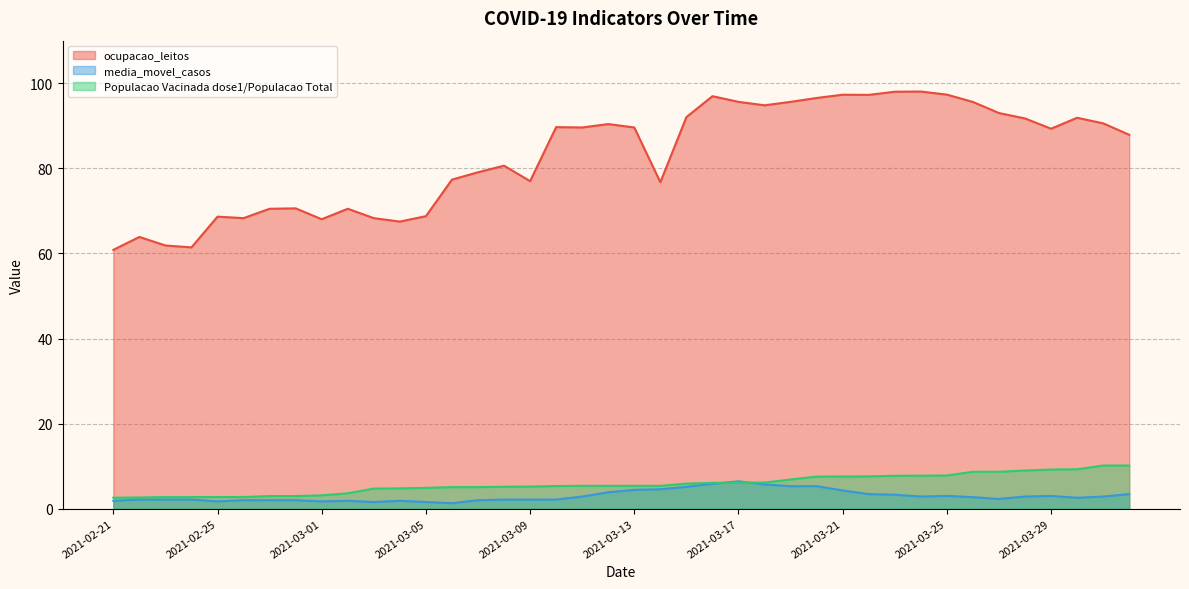

What is the highest value of the media_movel_casos series?

6.4